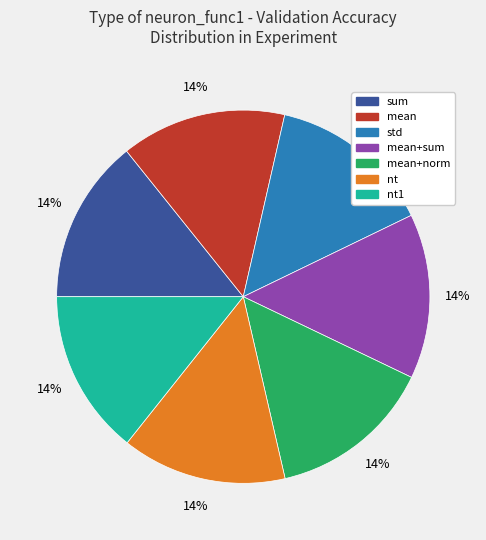

To the nearest percent, what is the average slice percentage?

14%